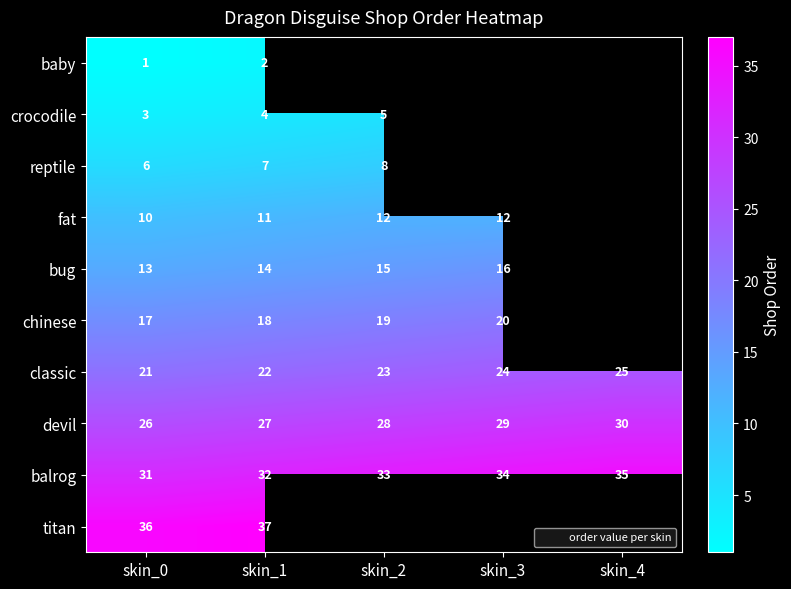

Which series has the largest total across all categories?

balrog